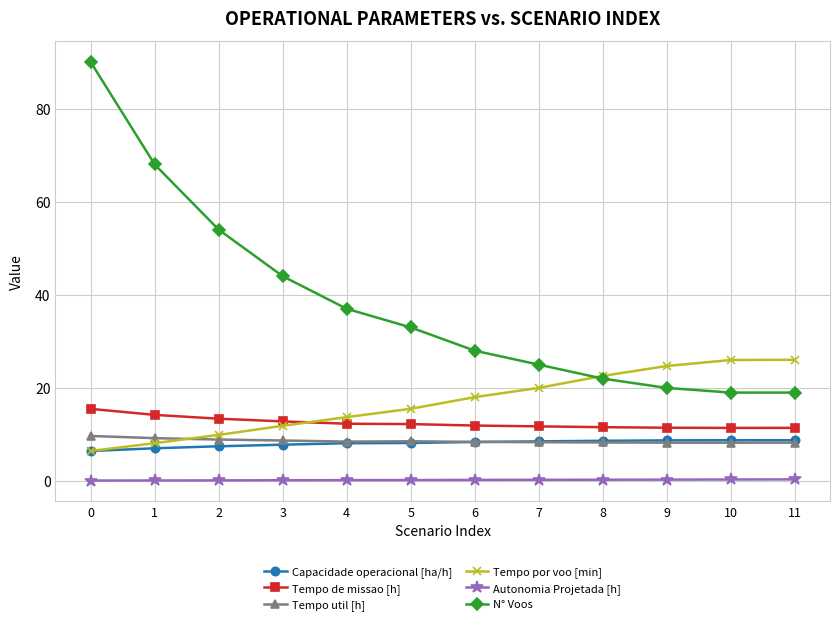

True or false: Capacidade operacional [ha/h] has more than 0 interior local peaks.

True